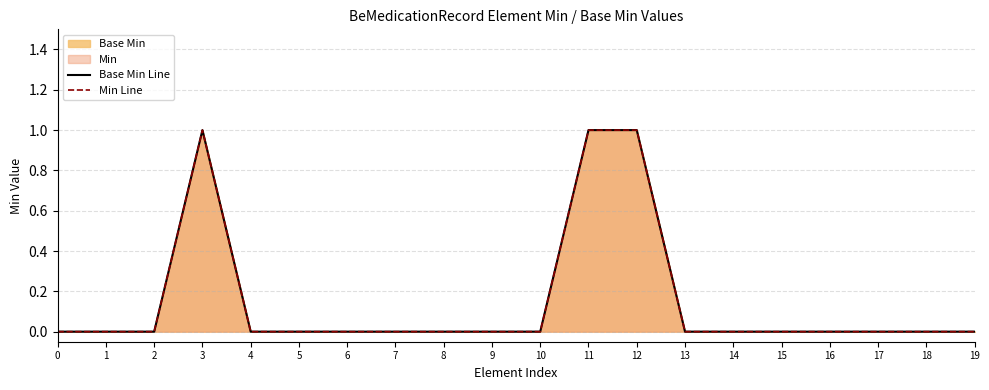

Reading left to right, what are all the values shown in this chart?

Base Min Line: 0	0	0	1	0	0	0	0	0	0	0	1	1	0	0	0	0	0	0	0
Min Line: 0	0	0	1	0	0	0	0	0	0	0	1	1	0	0	0	0	0	0	0